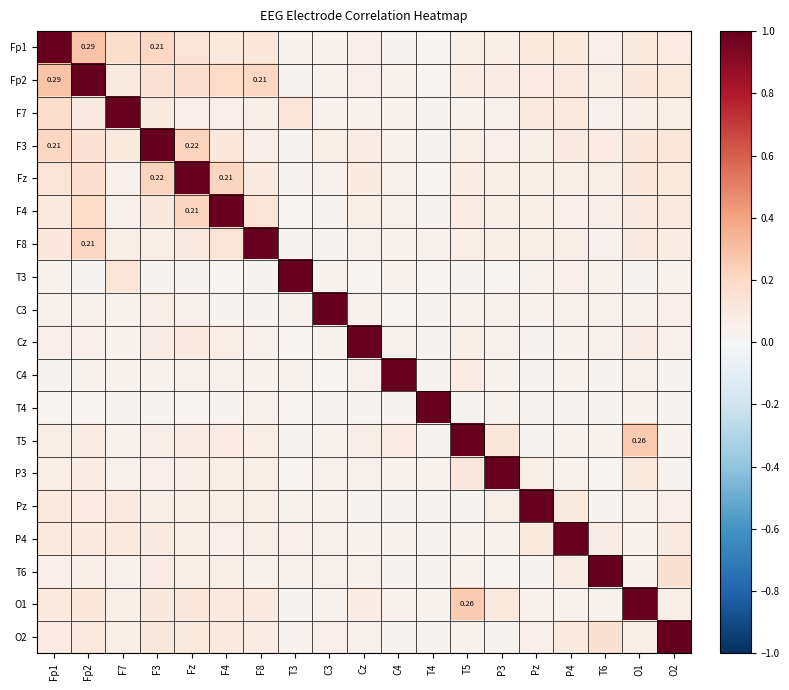

How many data points does each series have?

19